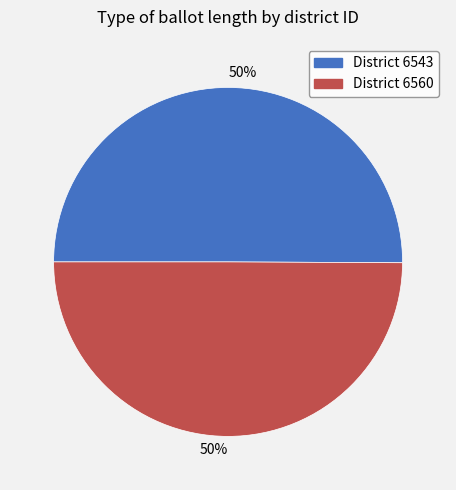

To the nearest percent, what is the average slice percentage?

50%